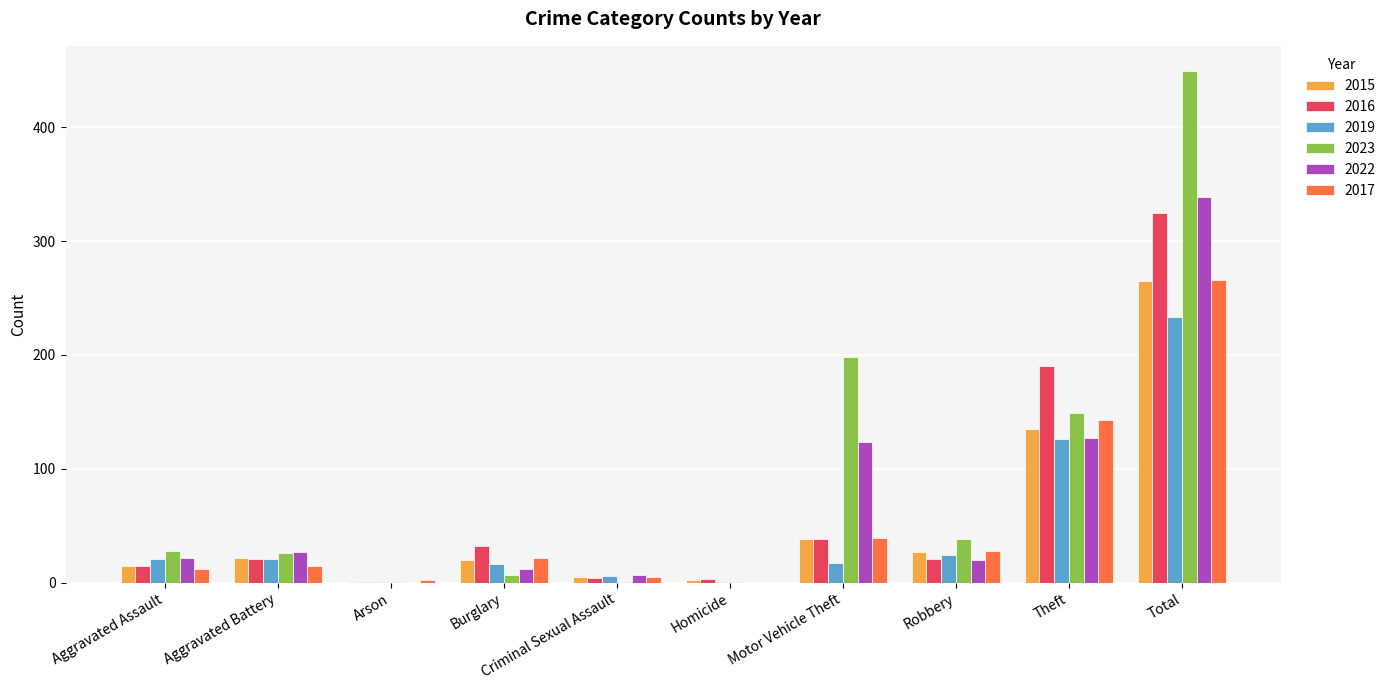

Which series has the widest spread of values?

2023